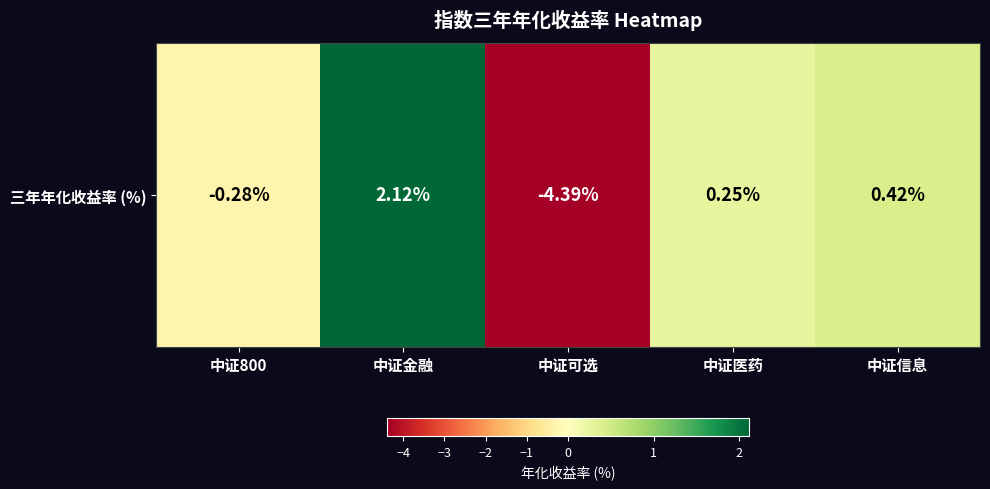

Which has a higher value, 中证800 or 中证可选?

中证800